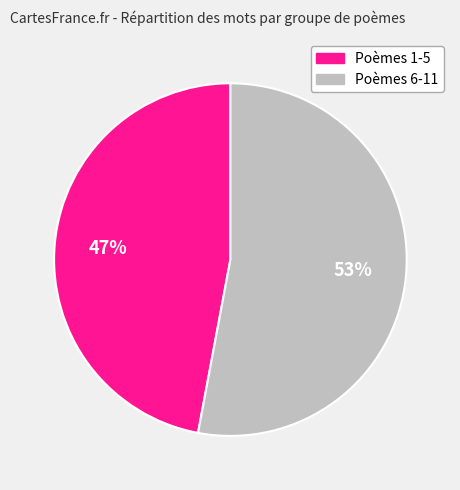

Does any single category account for the majority?

Yes